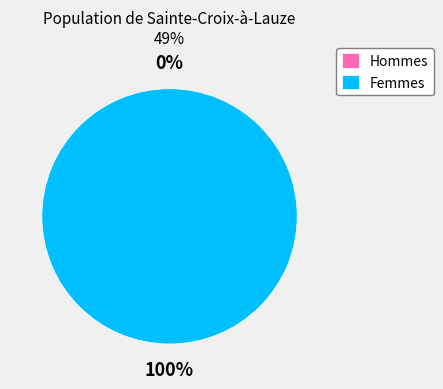

To the nearest percent, what is the difference between the 1594653768 and 1597947750 slice percentages?

100%